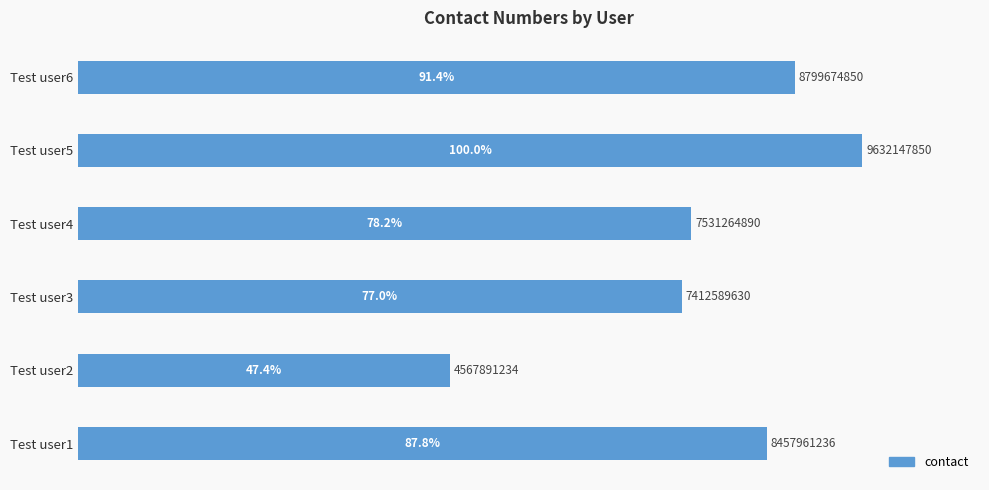

Reading bottom to top, extract all data points from this chart.

Test user1=87.8	Test user2=47.4	Test user3=77.0	Test user4=78.2	Test user5=100.0	Test user6=91.4